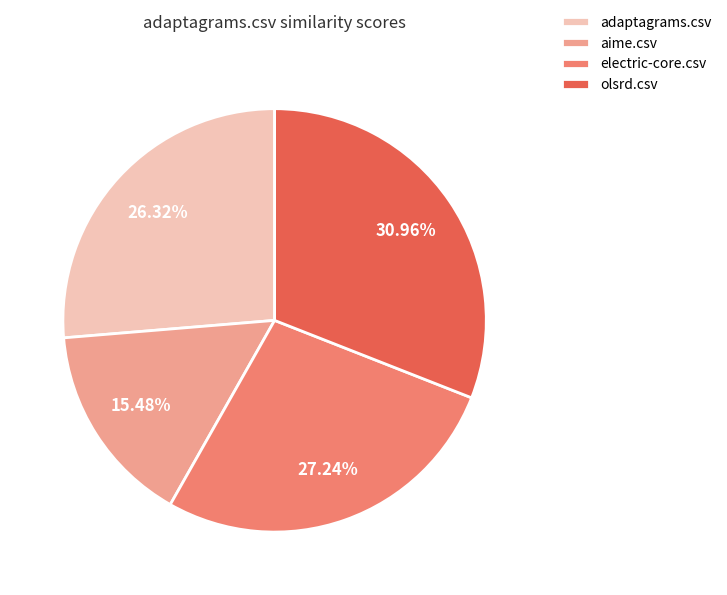

How many slices are in this pie chart?

4